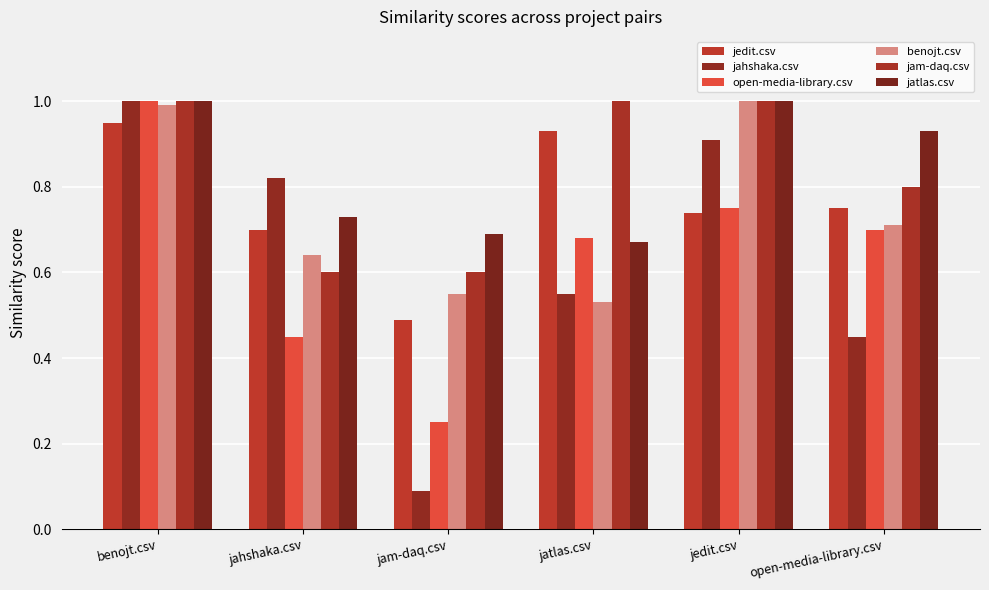

At how many categories does at least one series exceed 0?

6